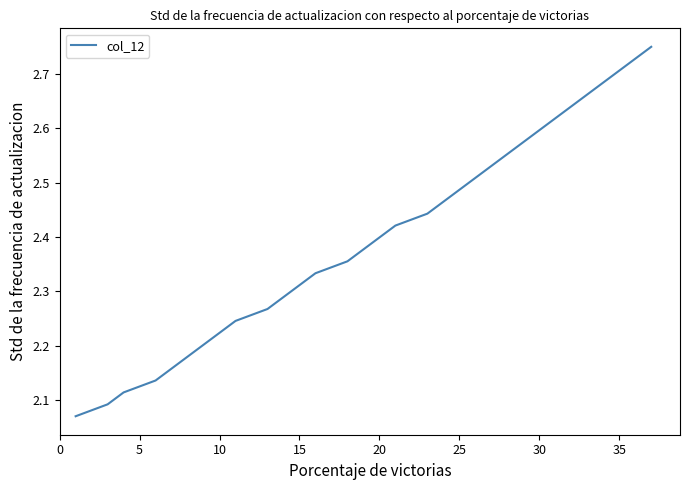

What is the difference between the maximum and minimum values?

0.7